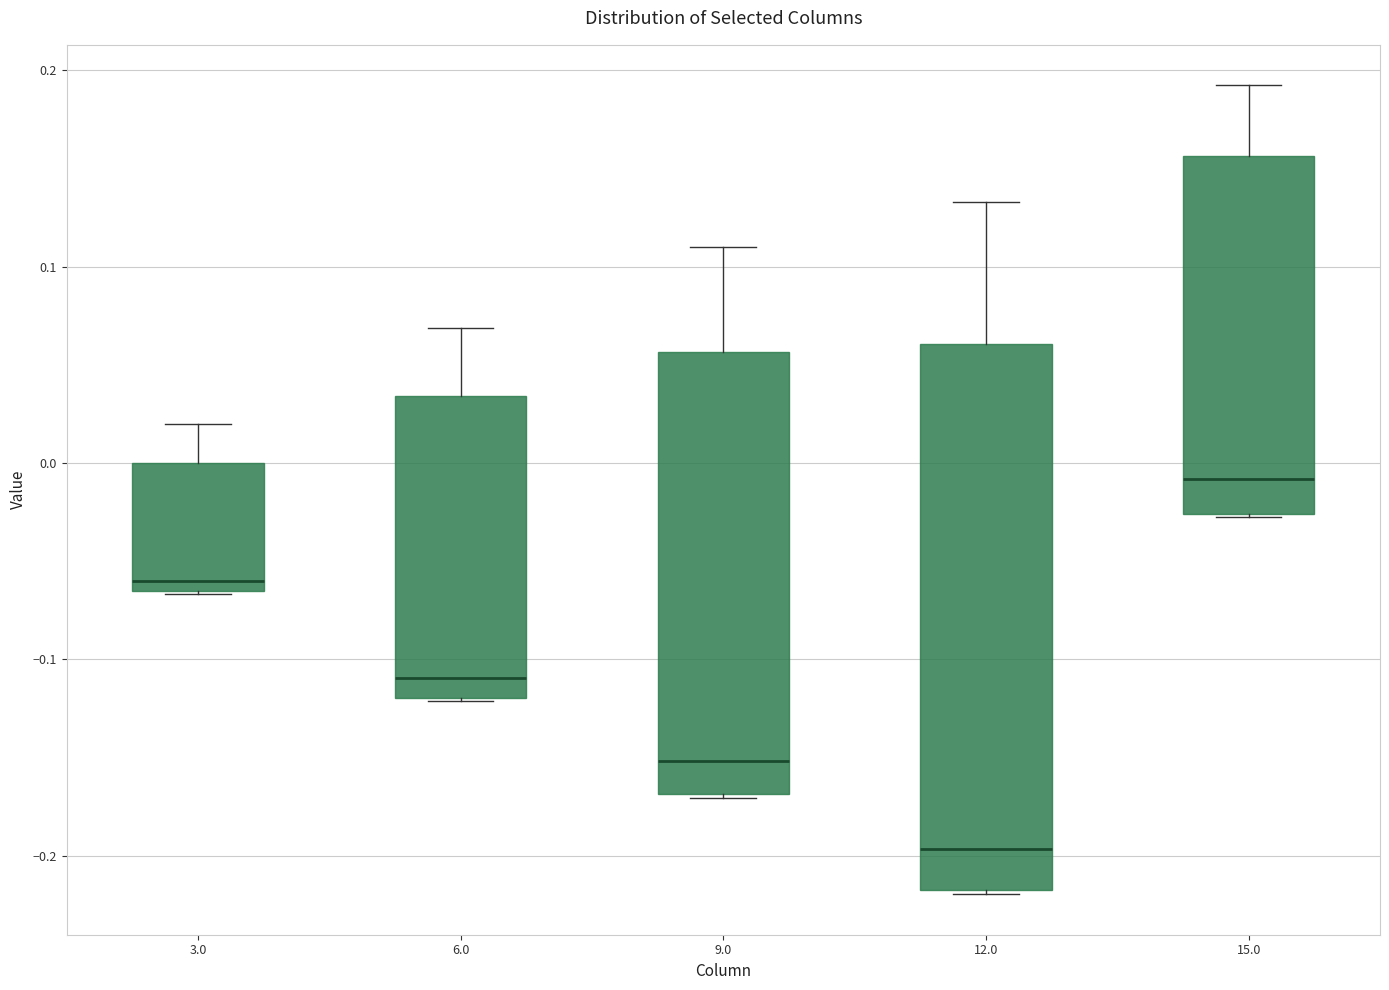

Where does the upper whisker of the box at x = 15.0 end on the y-axis? The values are not printed on the chart, so give them approximately, as read against the axis.

0.19